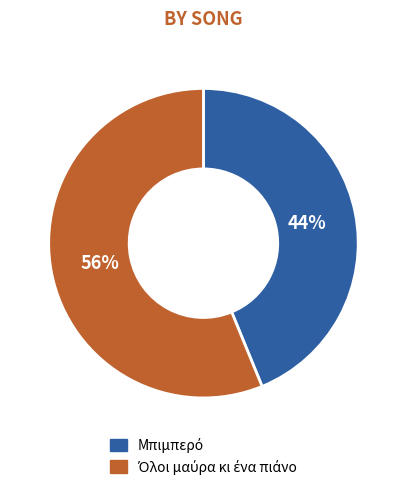

Does any single category account for the majority?

Yes